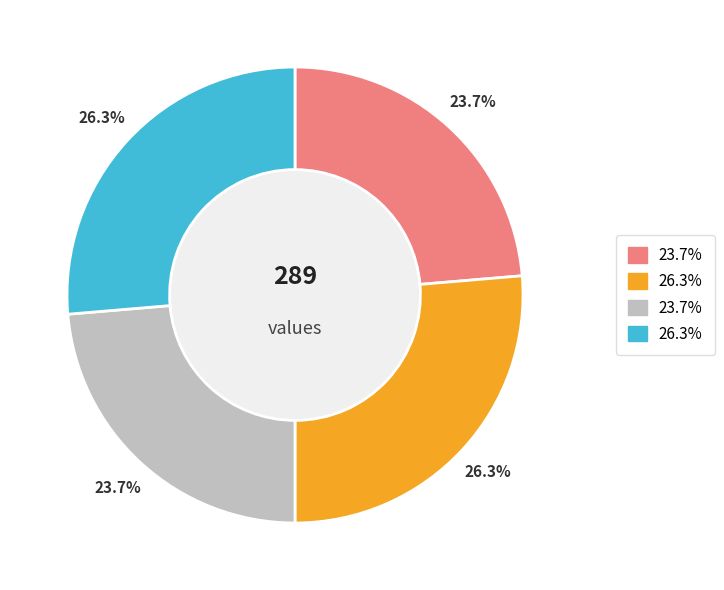

Is there any slice that represents more than half of the pie?

No